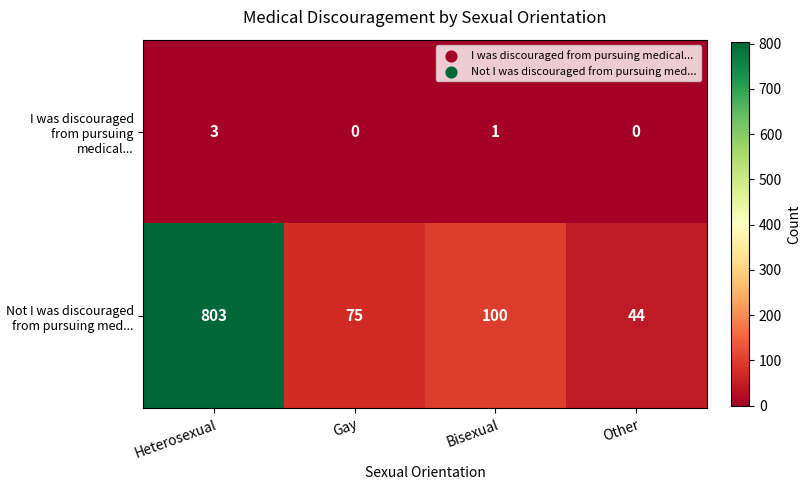

Rank the series at Gay from highest to lowest value.

Not I was discouraged from pursuing med..., I was discouraged from pursuing medical...